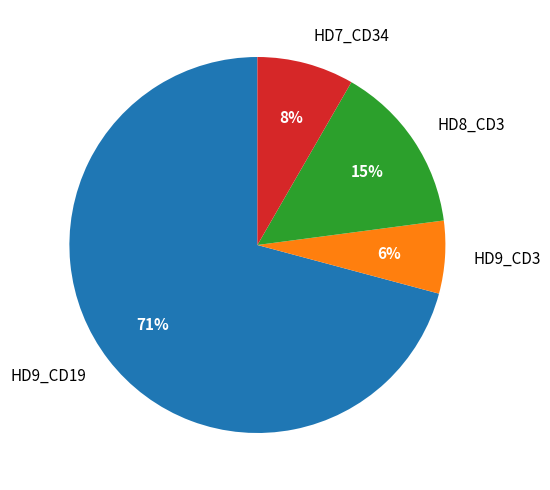

Is it true that HD8_CD3 is 15% of the pie?

True